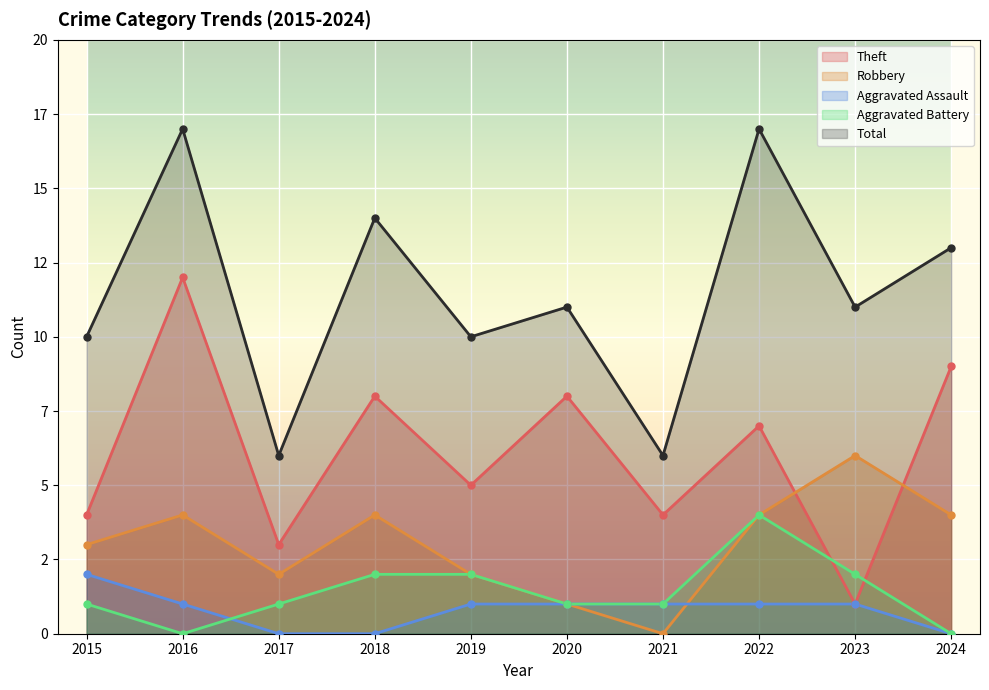

At how many categories does at least one series exceed 15?

2